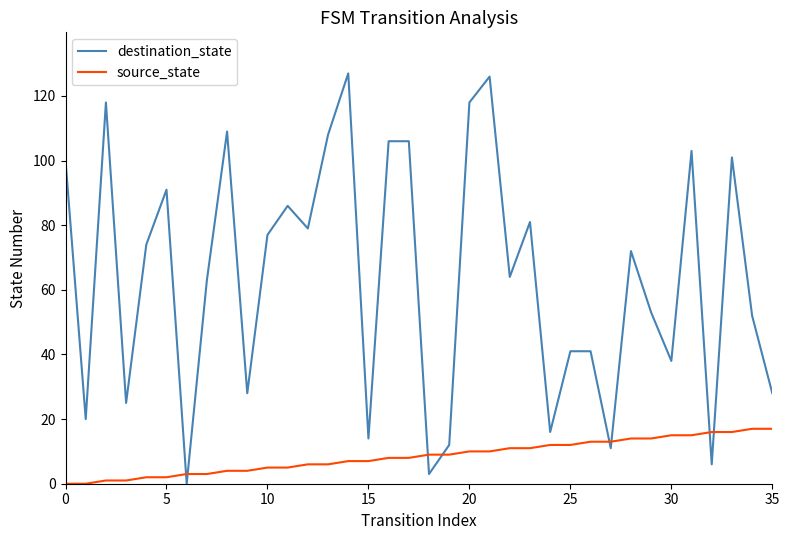

What is the sum of all source_state values?

306